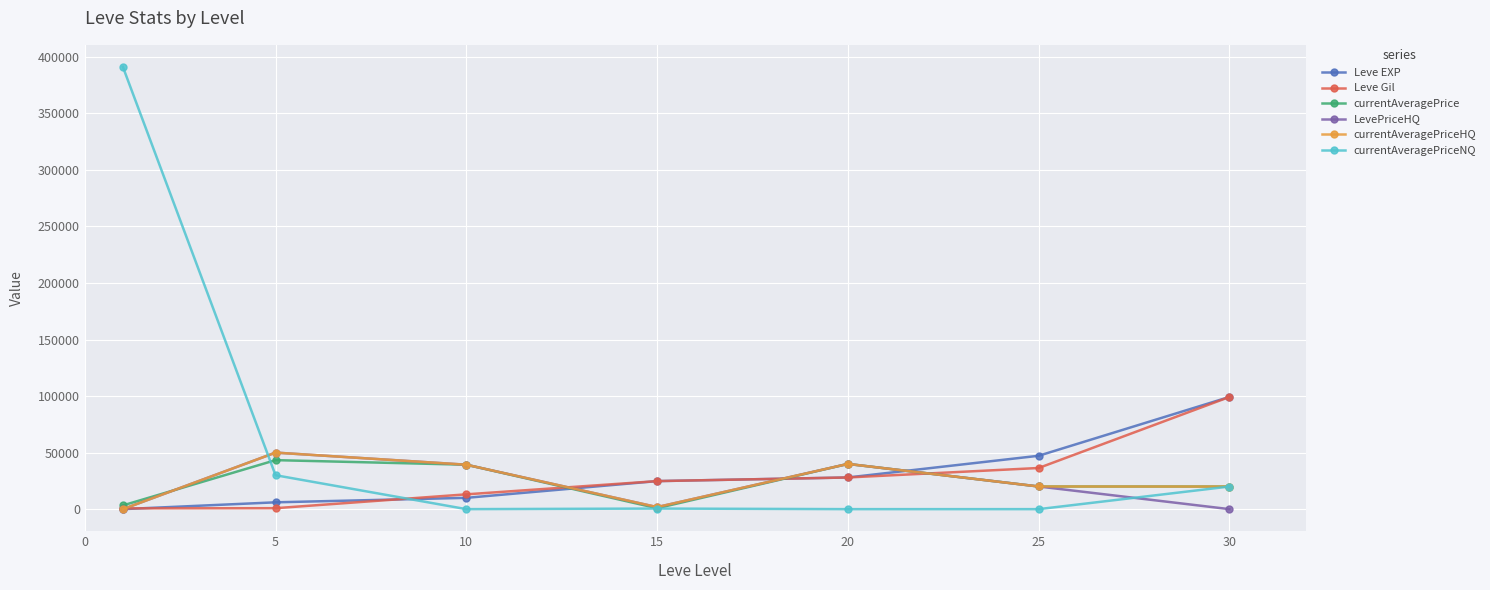

How many distinct data groups are displayed?

6